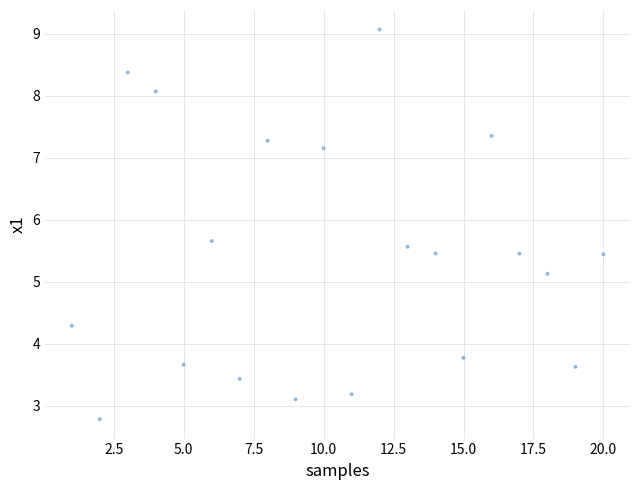

What Y value in the scatter plot is closest to 5?

5.1